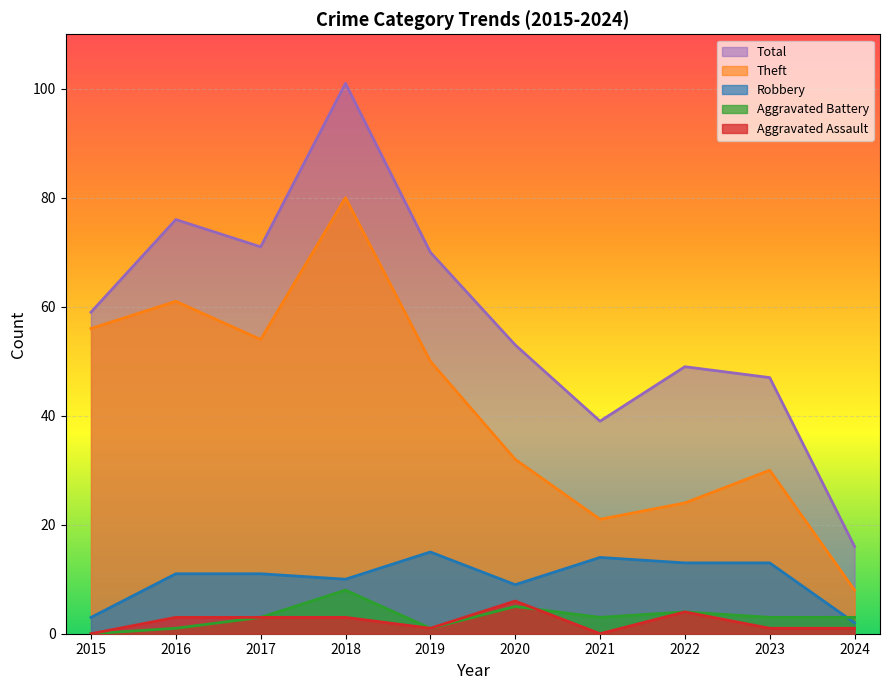

The value of Total at 2015 is 59. True or false?

True